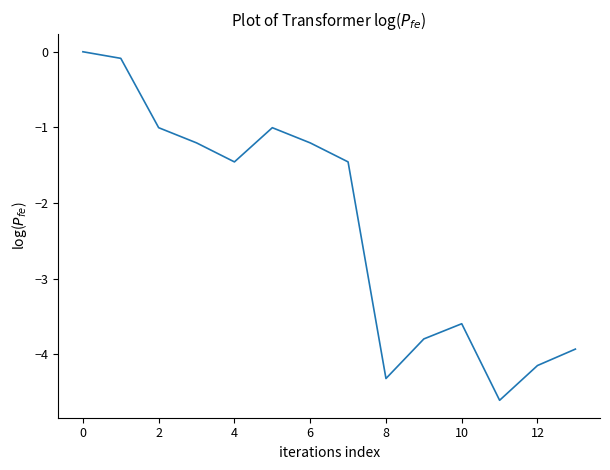

What is the difference between the maximum and minimum values?

4.6